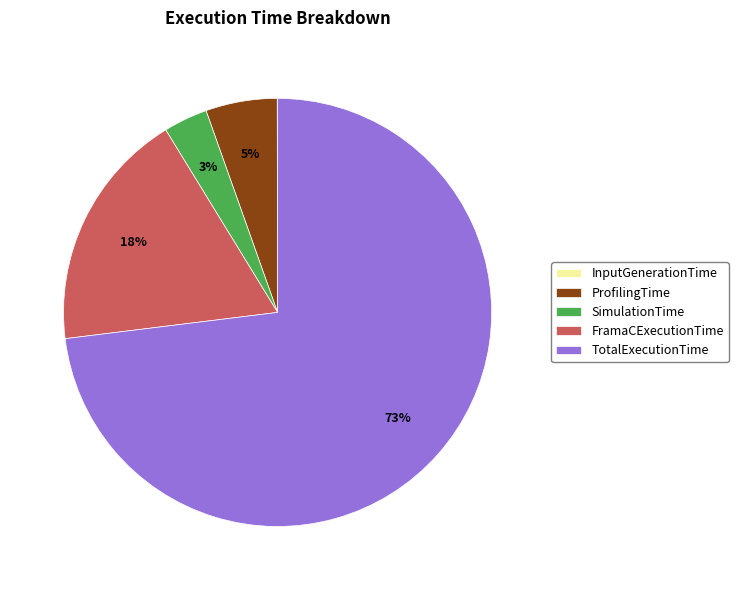

To the nearest percent, what is the average slice percentage?

20%